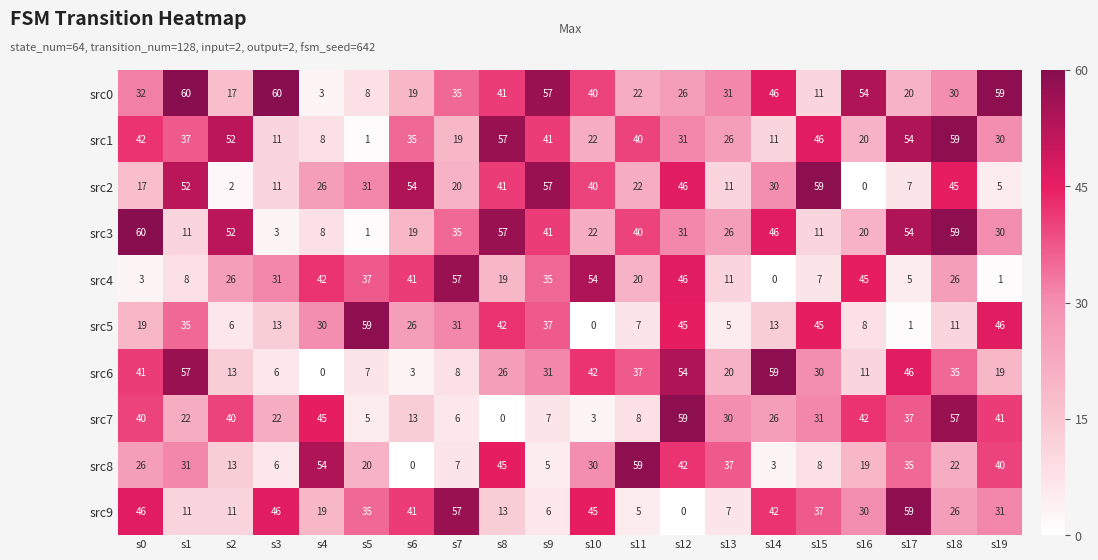

Where does the src5 series first go above 26?

s1